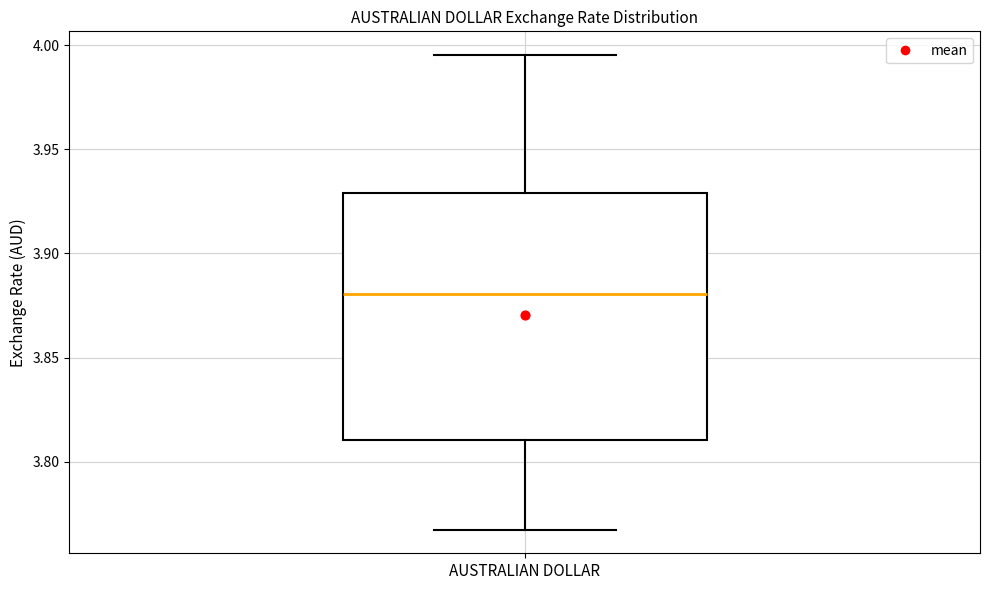

Where is the lower edge of the box for AUSTRALIAN DOLLAR on the y-axis? The values are not printed on the chart, so give them approximately, as read against the axis.

3.810